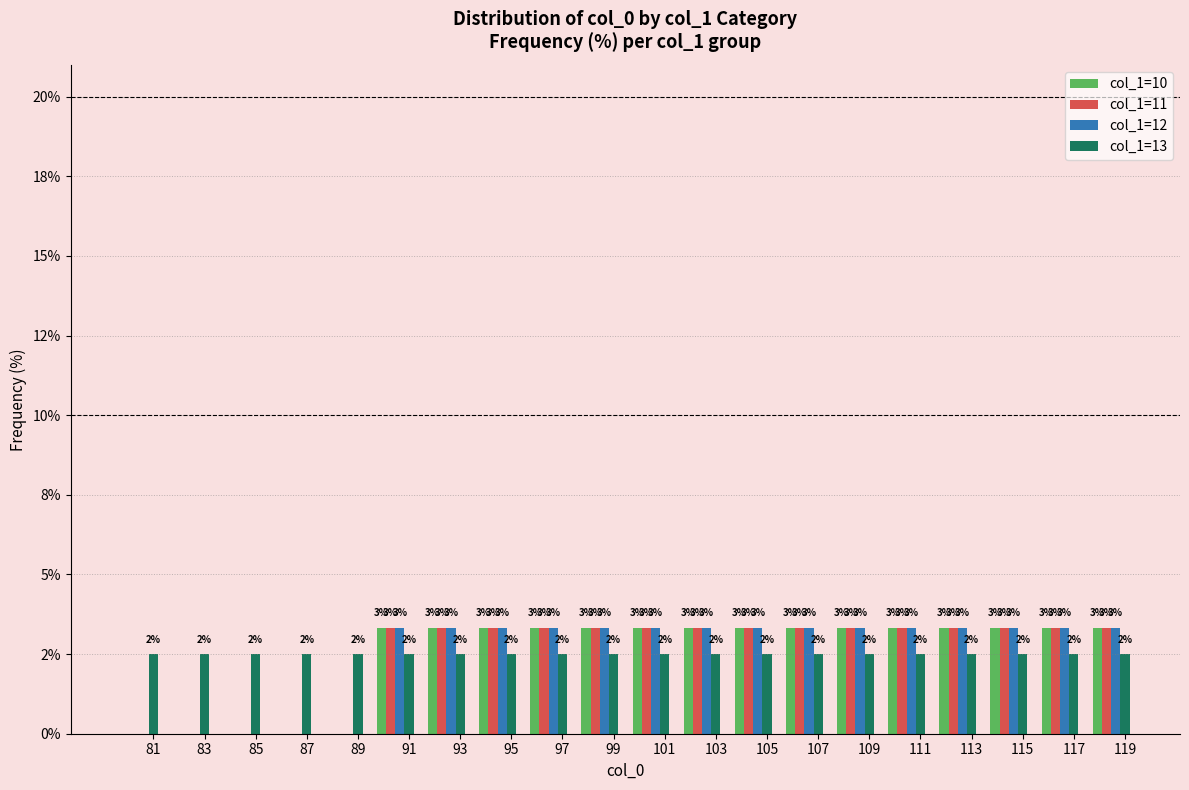

What is the value of the col_1=11 bar at the 15th from the left?

3.3